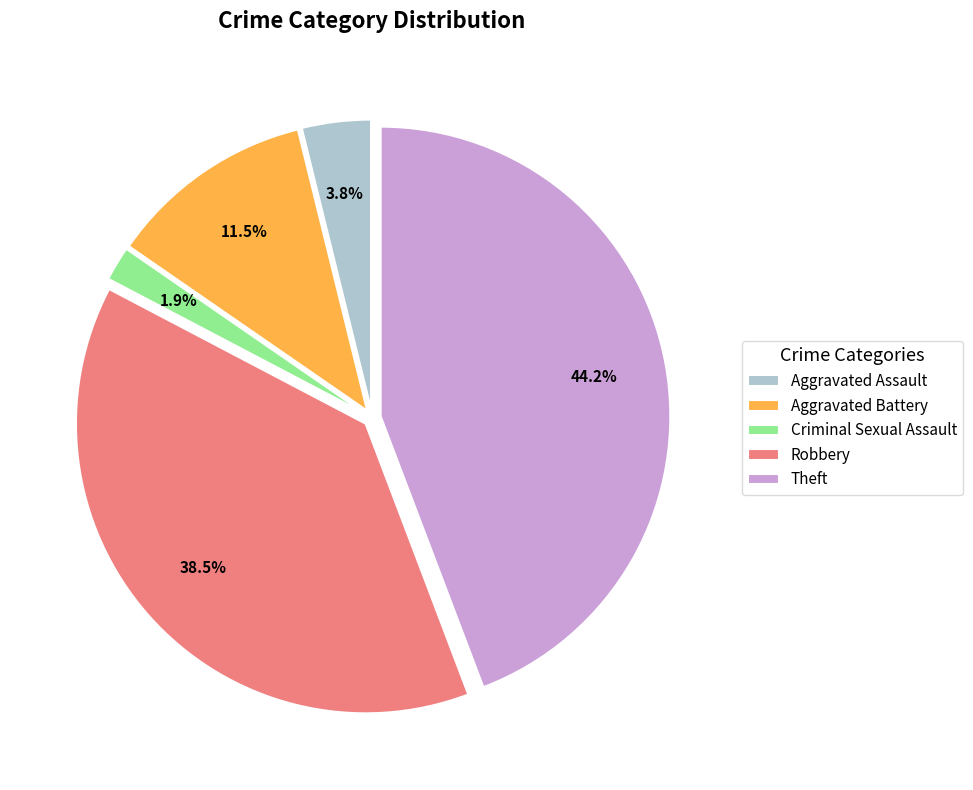

Rank the categories by value from highest to lowest.

Theft, Robbery, Aggravated Battery, Aggravated Assault, Criminal Sexual Assault